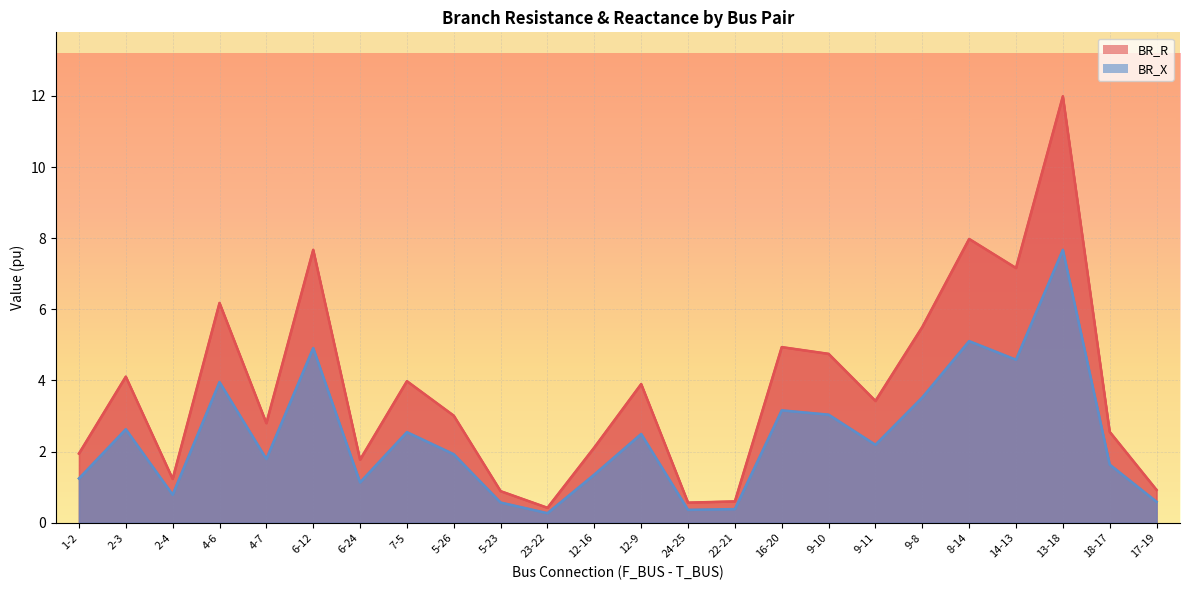

What is the highest value of the BR_X series?

7.7